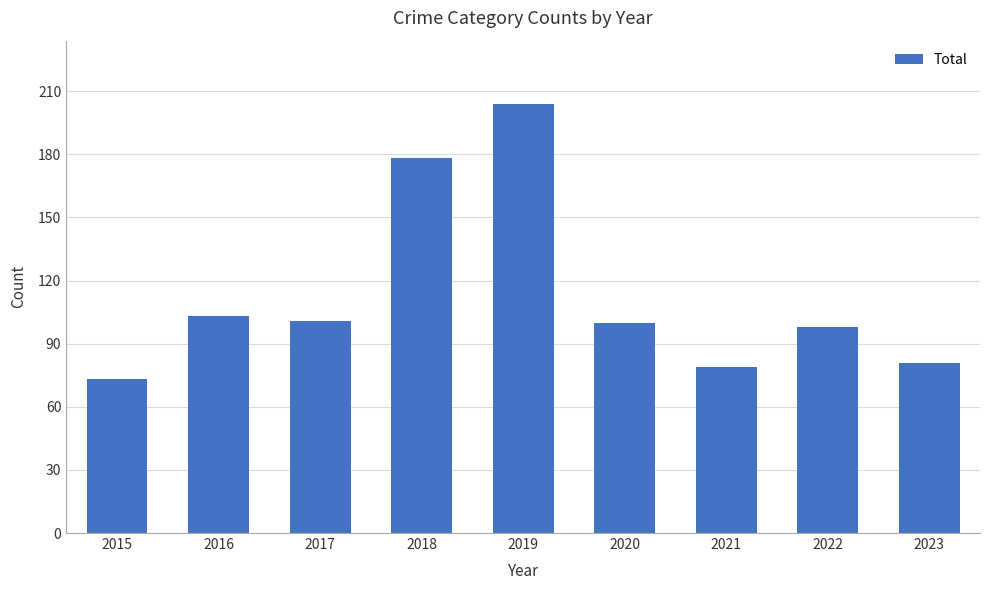

The chart shows a value of 106 at 2021. True or false?

False